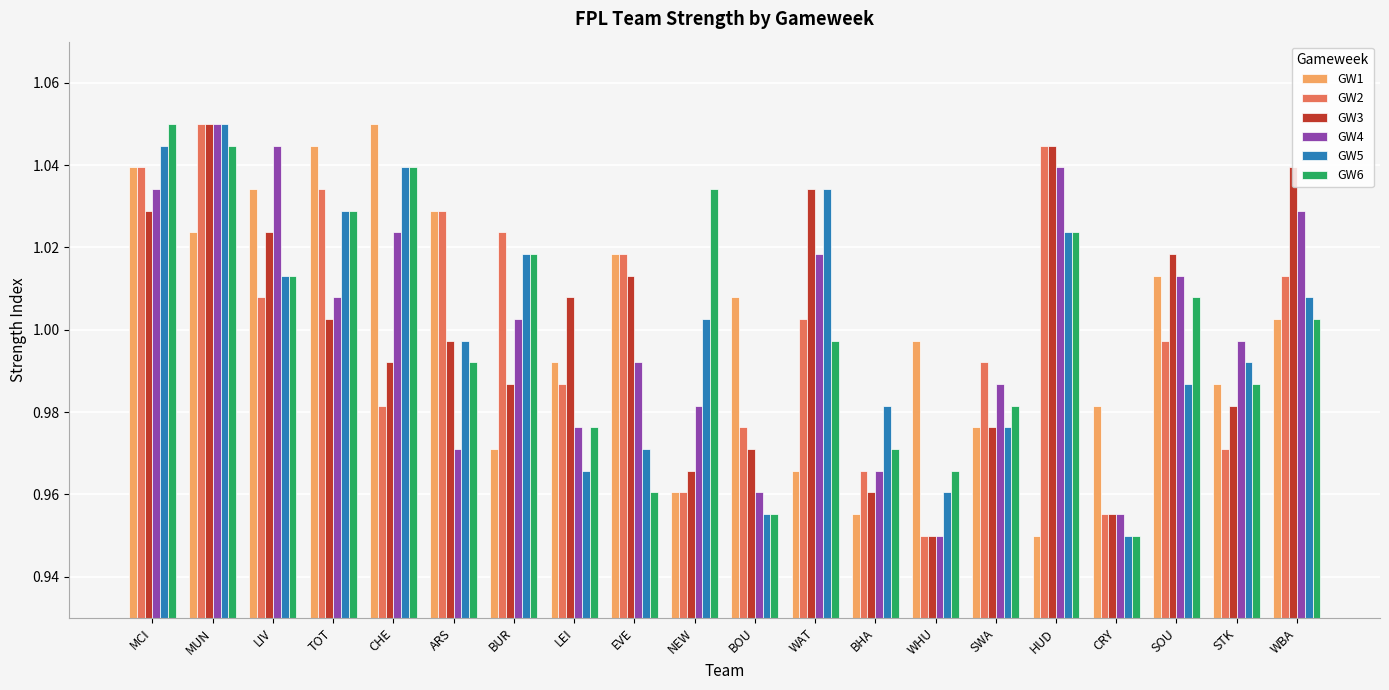

At which category is the sum across all series the highest?

MUN